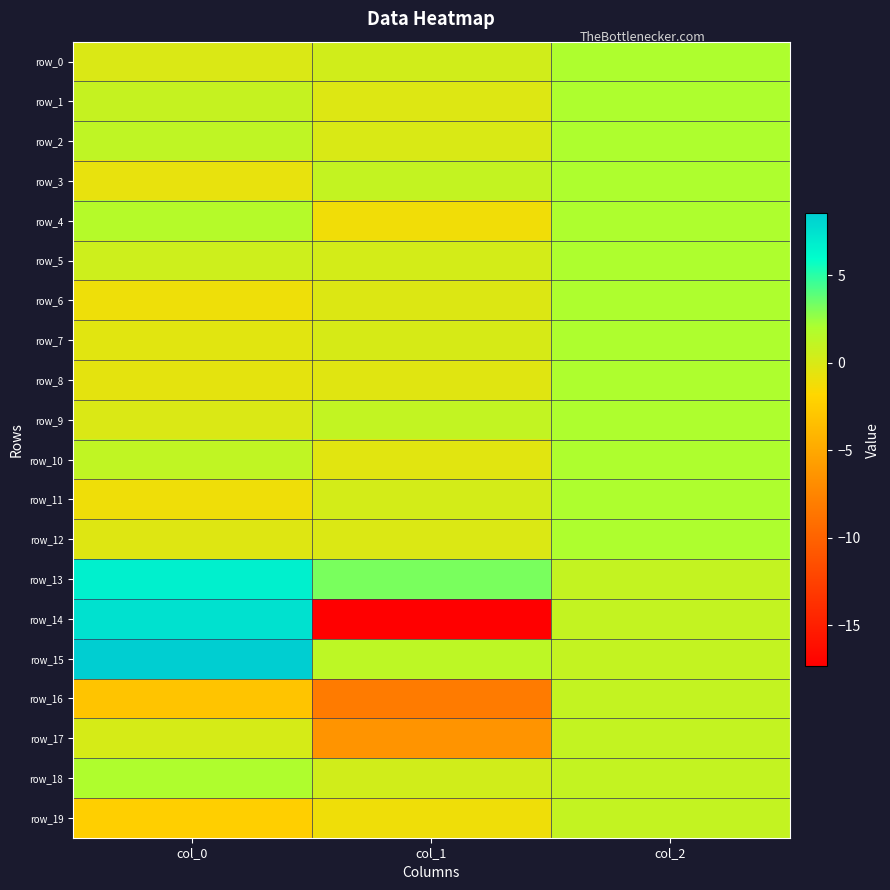

Reading left to right, list all the values displayed in this chart.

row_0: -0.1	0.4	2.0
row_1: 0.9	-0.2	2.0
row_2: 1.2	-0.0	2.0
row_3: -0.8	1.0	2.0
row_4: 1.6	-1.2	2.0
row_5: 0.5	0.2	2.0
row_6: -1.0	-0.2	2.0
row_7: -0.4	0.1	2.0
row_8: -0.6	-0.4	2.0
row_9: -0.1	1.0	2.0
row_10: 1.2	-0.4	2.0
row_11: -1.1	0.2	2.0
row_12: -0.3	-0.1	2.0
row_13: 6.7	3.2	1.0
row_14: 7.5	-17.3	1.0
row_15: 8.5	1.3	1.0
row_16: -3.1	-8.2	1.0
row_17: 0.1	-6.4	1.0
row_18: 2.0	0.4	1.0
row_19: -2.3	-1.1	1.0